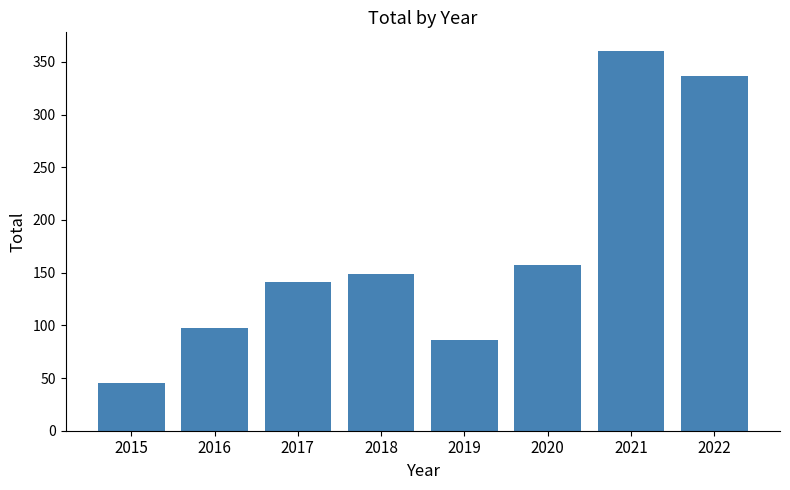

The value at 2015 is 45. True or false?

True